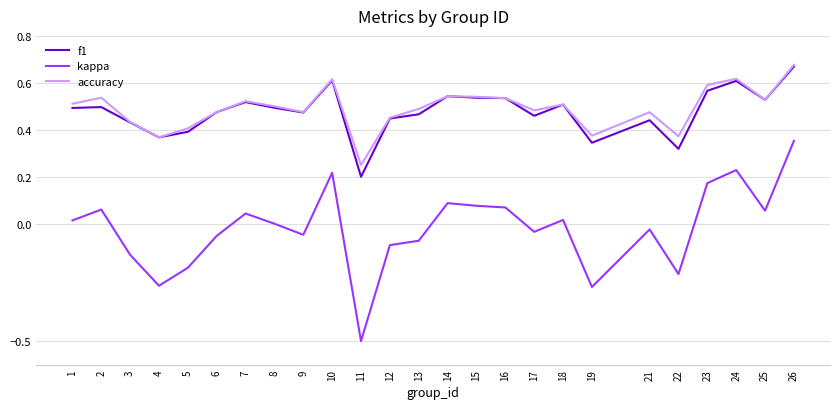

At which category is the sum across all series the highest?

26